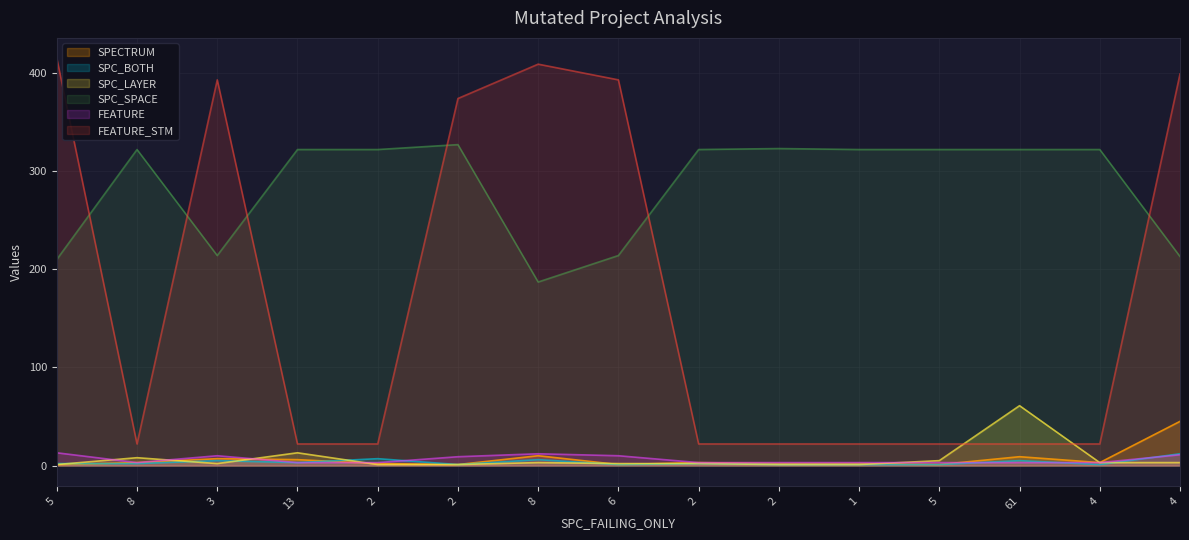

How many distinct data groups are displayed?

6